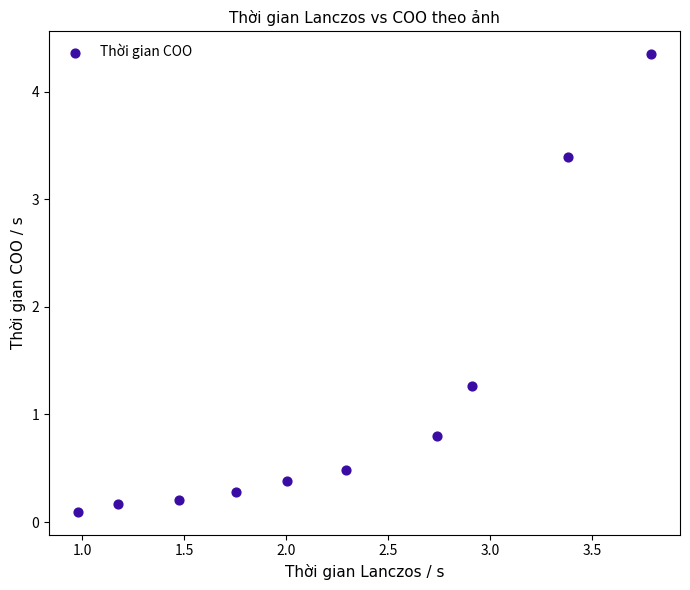

What is the average X value?

2.3